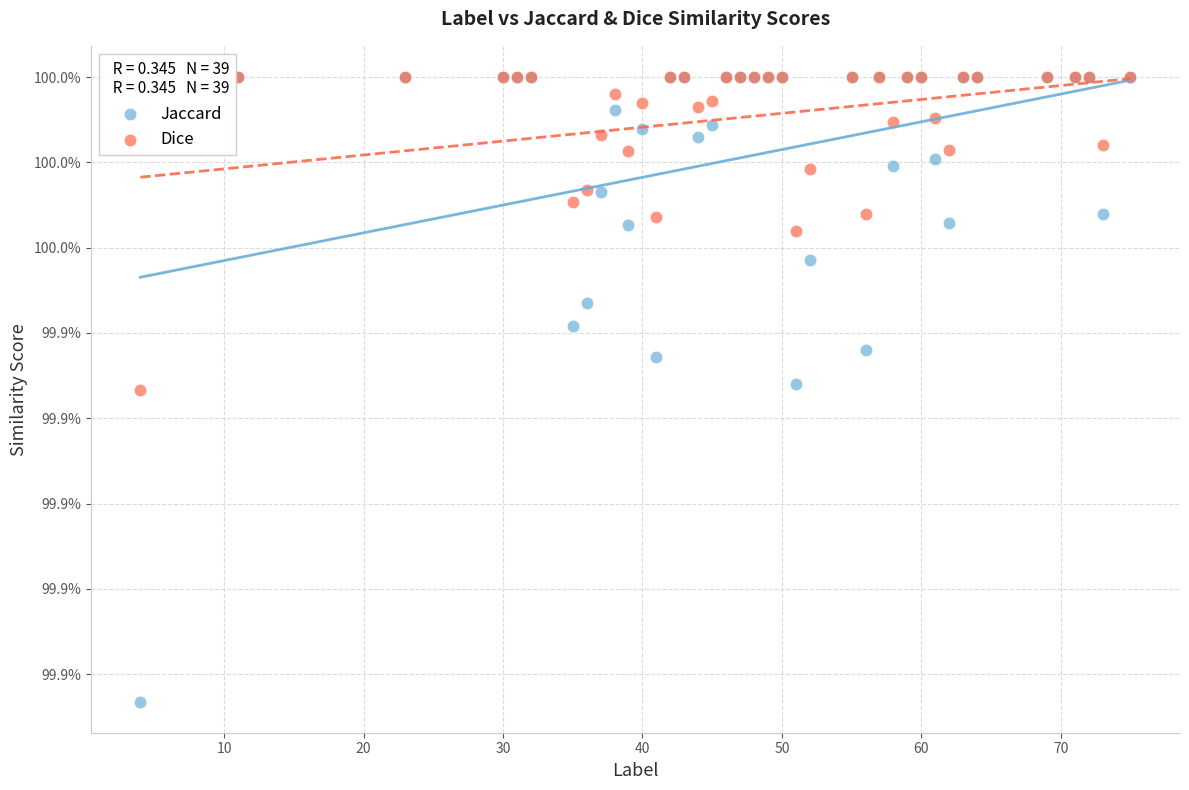

What are all the series names shown in the legend?

Jaccard, Dice